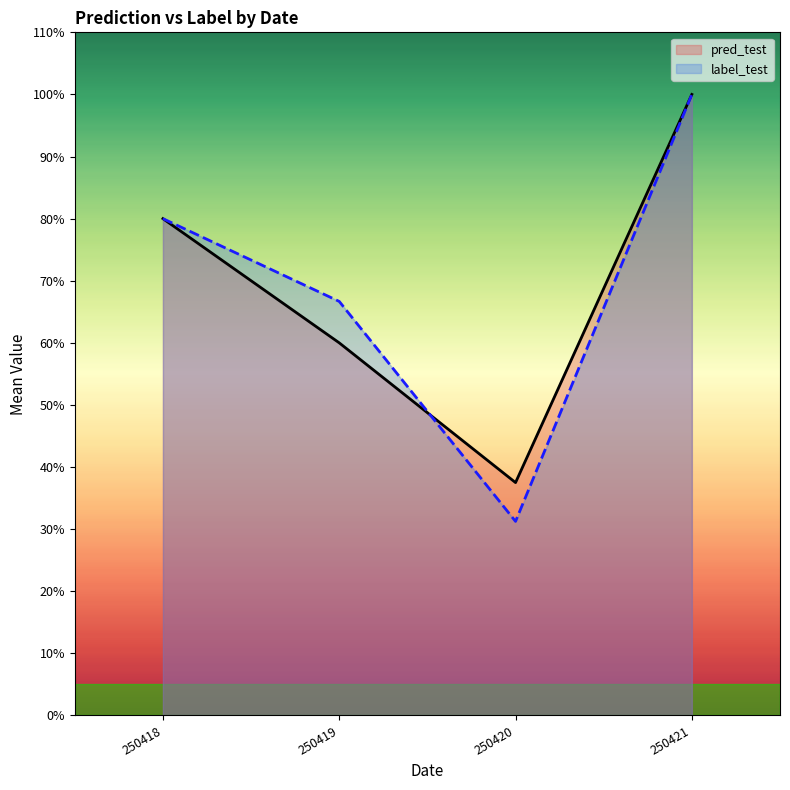

List the labels in order of value, smallest first.

250420, 250419, 250418, 250421